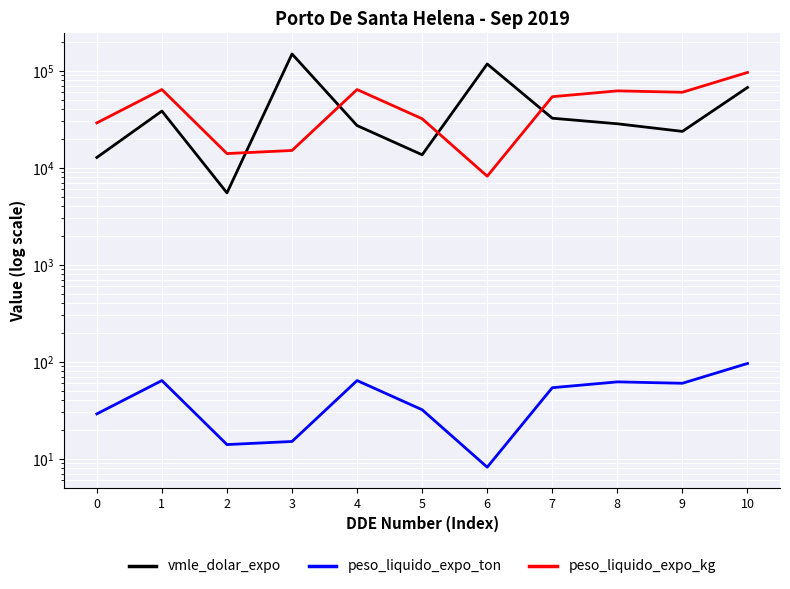

What is the total value across all series at 3?

164003.5